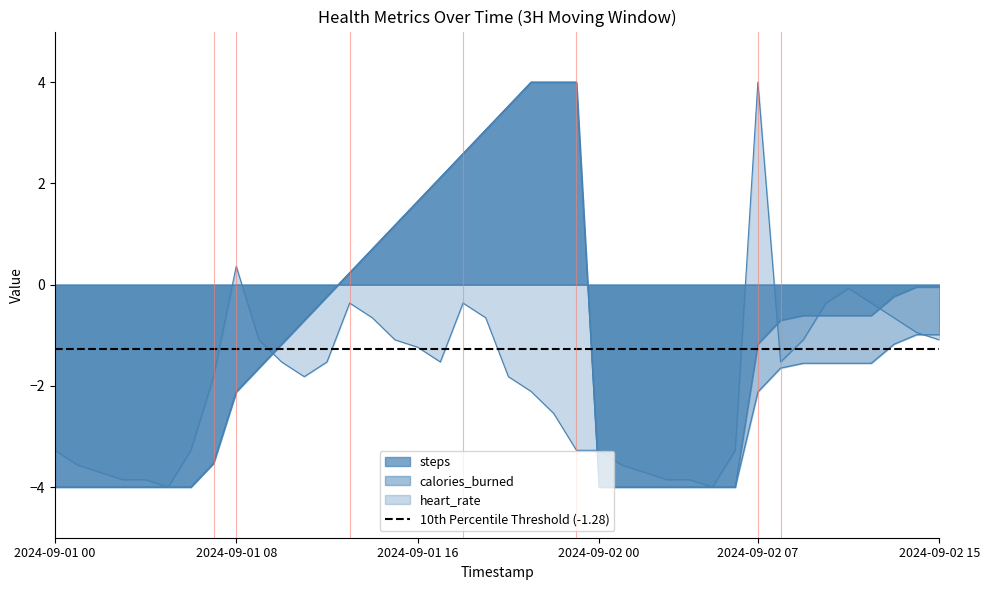

Which series has the largest total across all categories?

steps